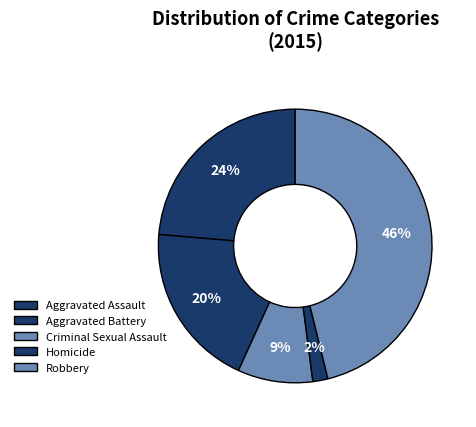

True or false: Robbery accounts for 35% of the total.

False